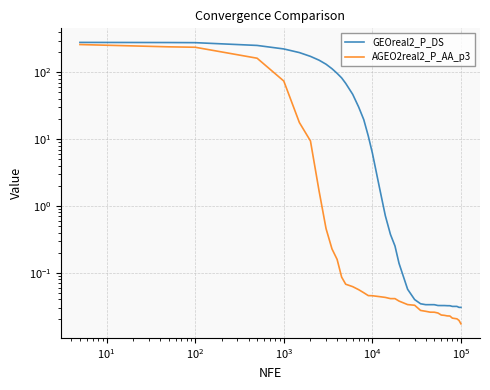

Which series has the largest total across all categories?

GEOreal2_P_DS